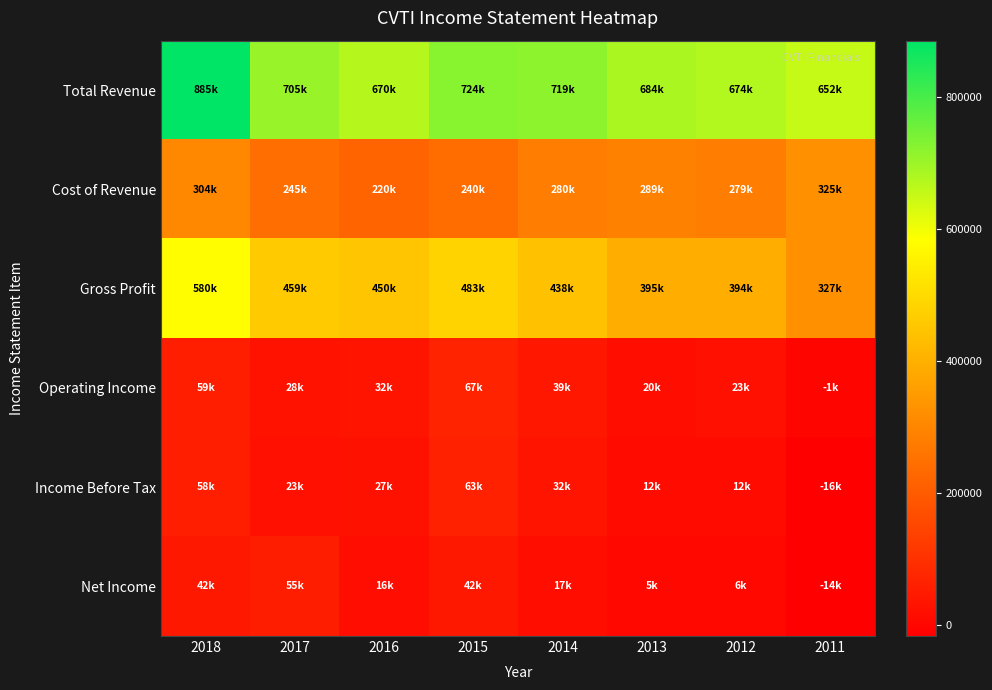

Which category has the lowest value across all series?

2011